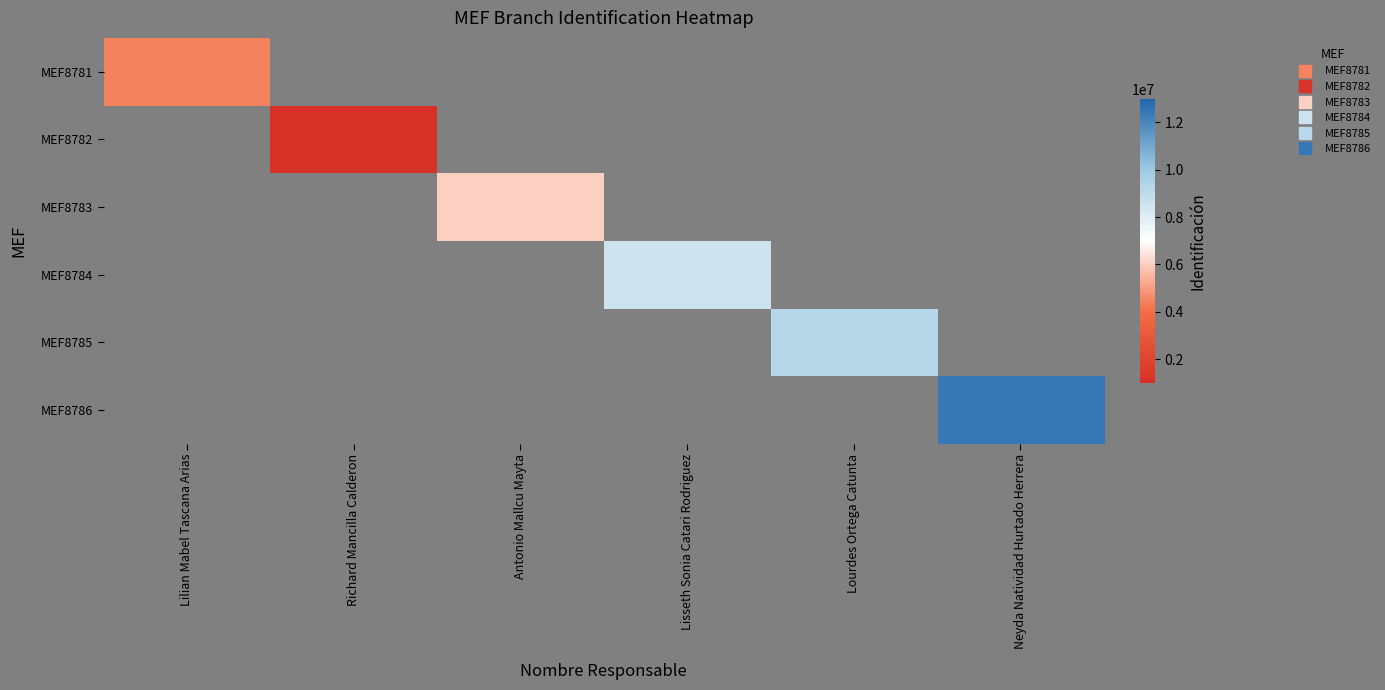

At how many categories does at least one series exceed 11411556?

1